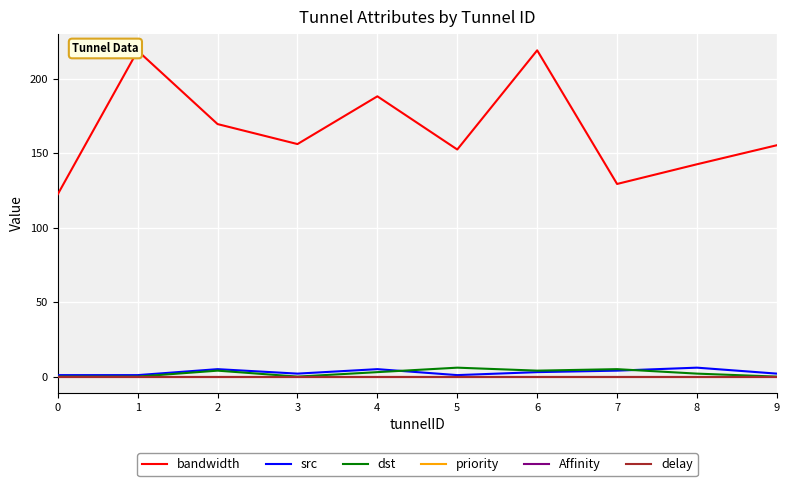

What is the difference between the second highest and second lowest values in the src series?

4.0